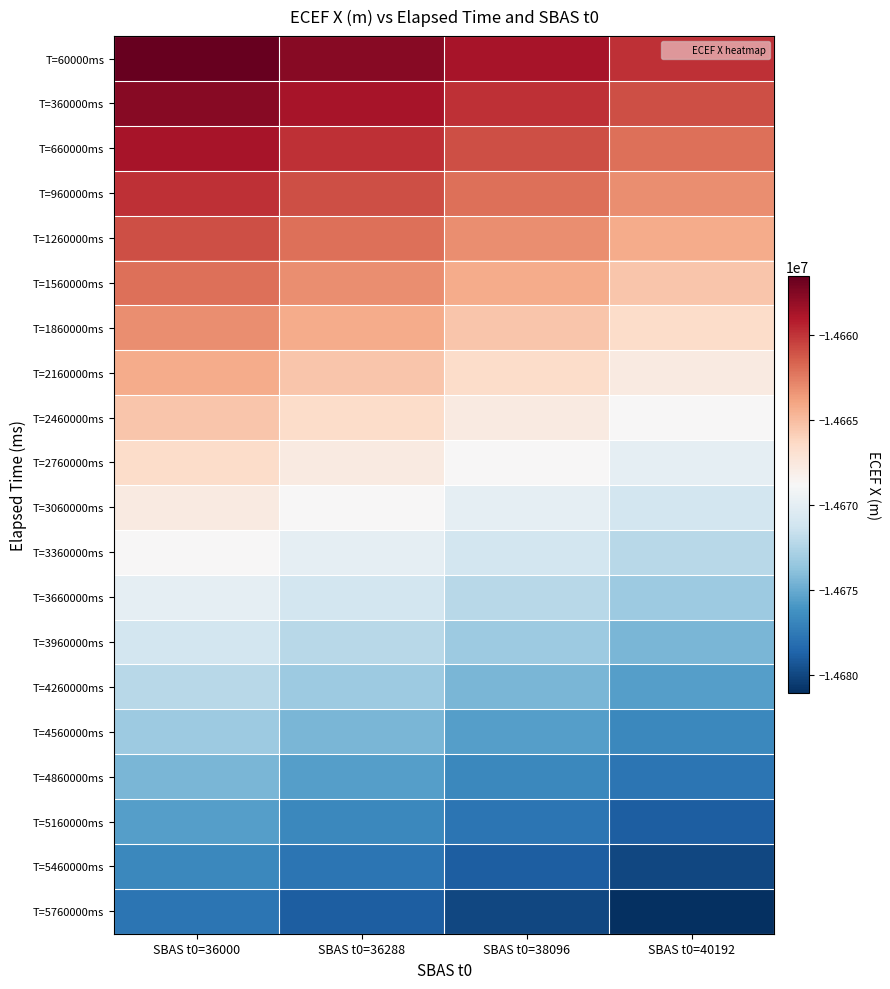

At which category is the sum across all series the highest?

SBAS t0=36000